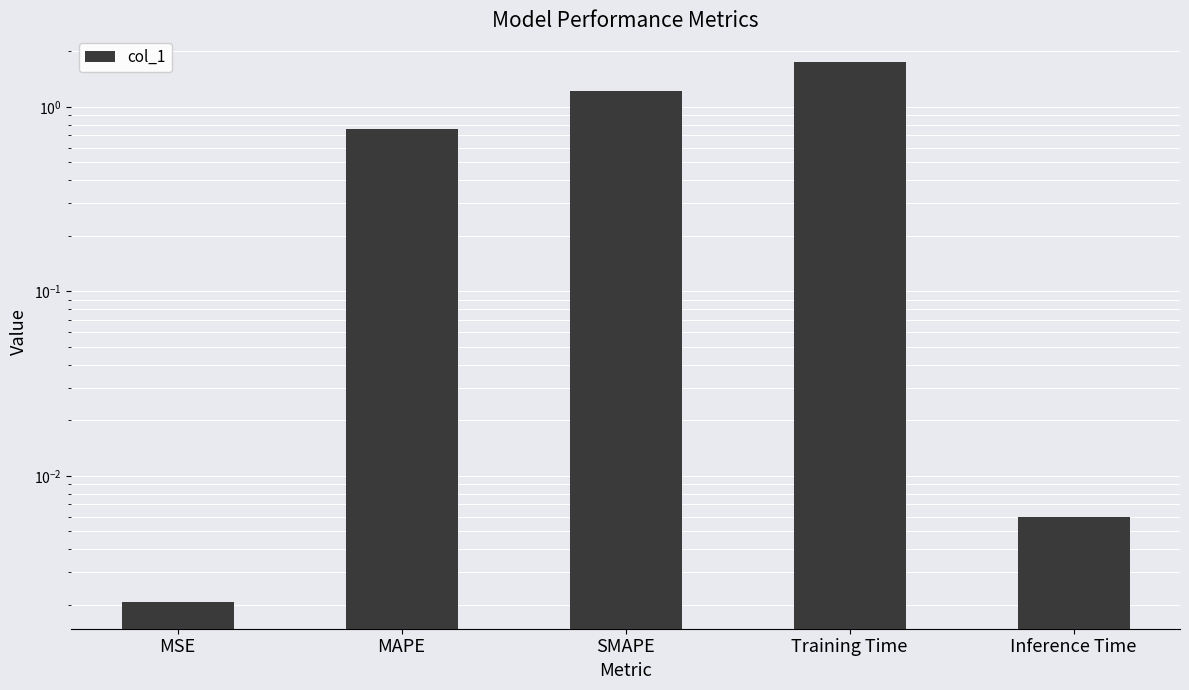

How many data points does each series have?

5